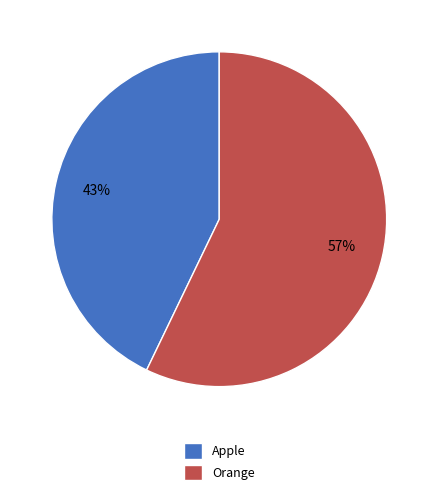

The Apple slice represents 43% of the pie. True or false?

True